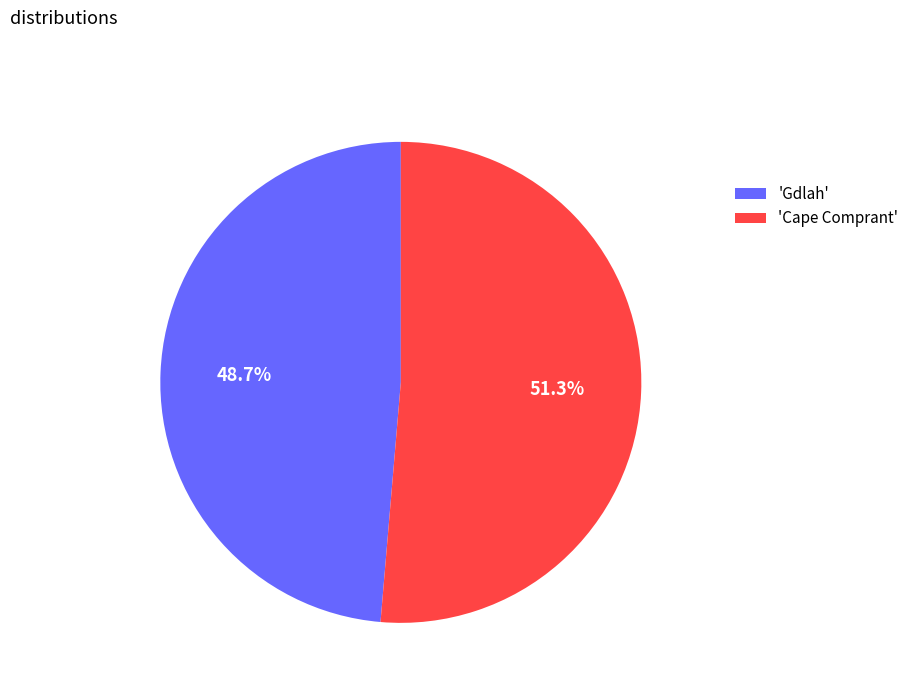

What percentage is NOT represented by 'Gdlah'?

51.3%